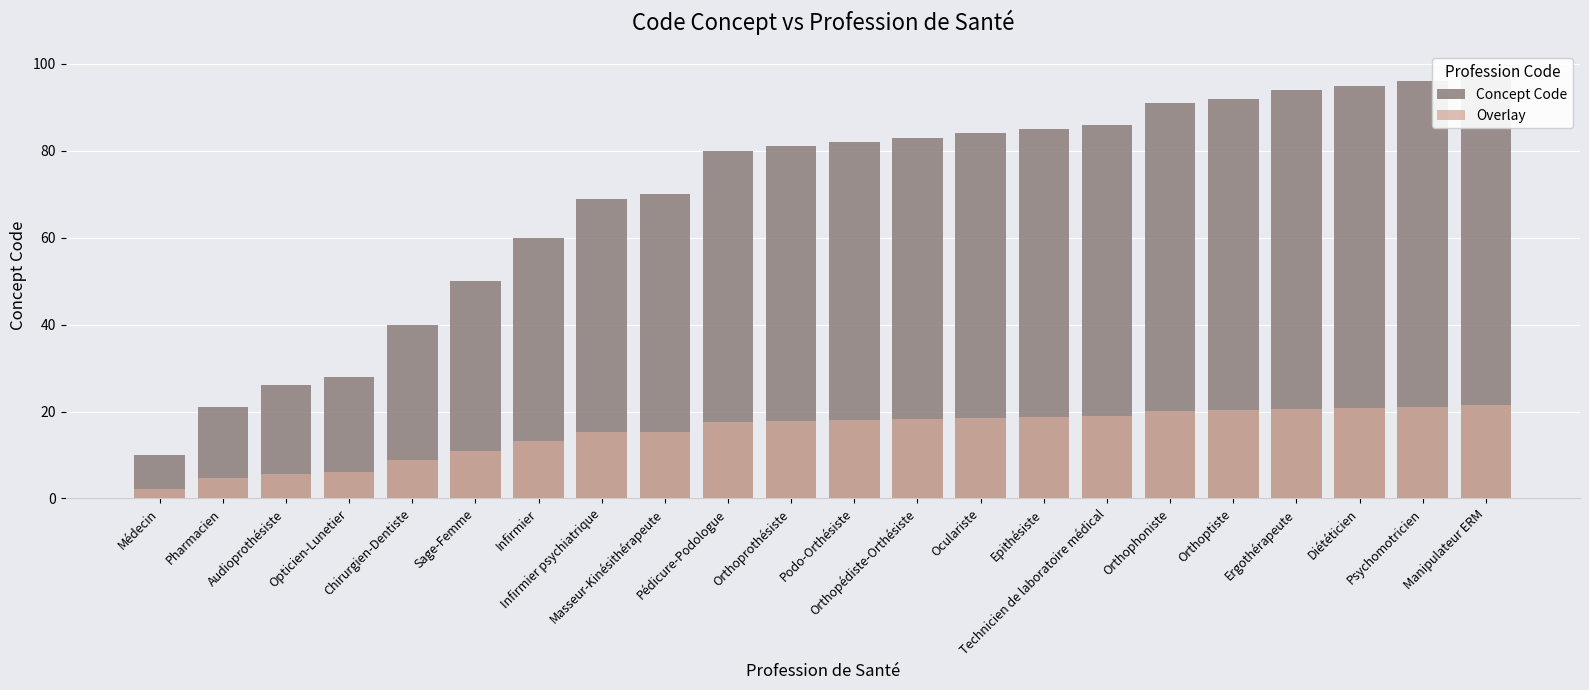

Where does the Overlay series first go above 18?

Podo-Orthésiste